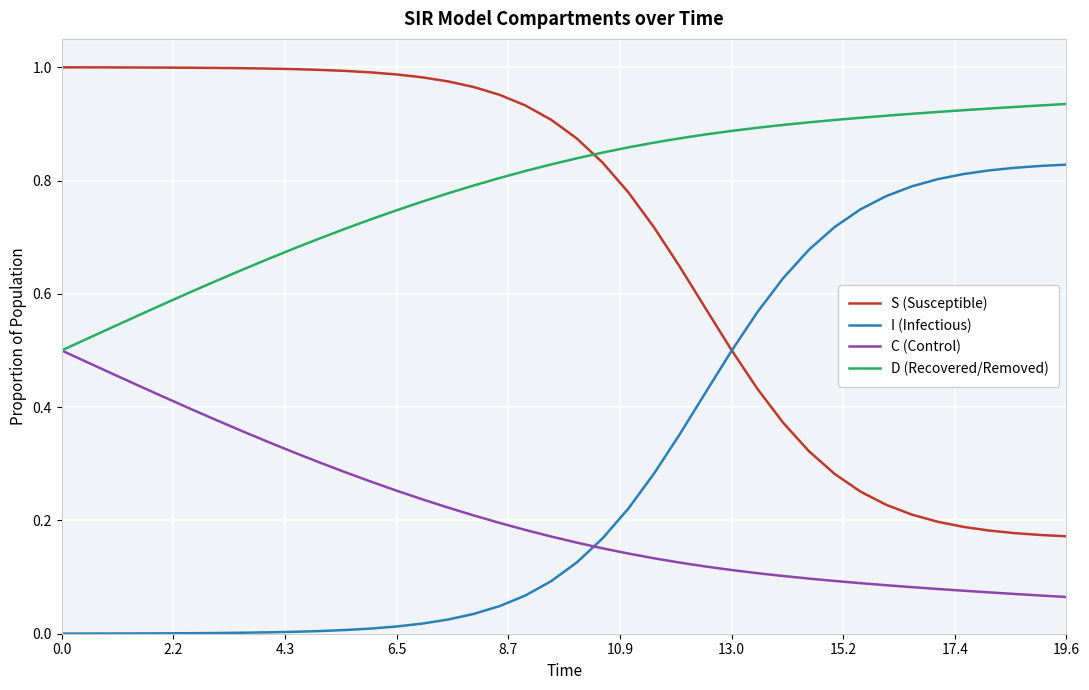

Rank the series by their maximum value, from highest to lowest.

S (Susceptible), D (Recovered/Removed), I (Infectious), C (Control)